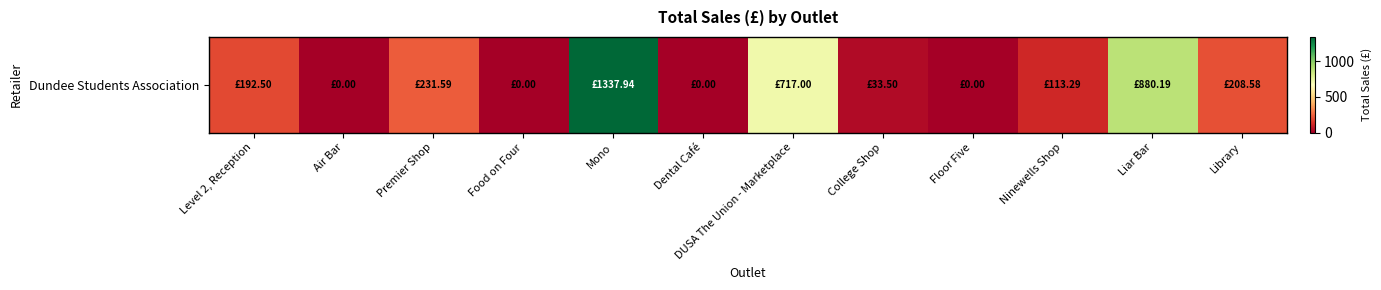

Count the number of categories in the chart.

12